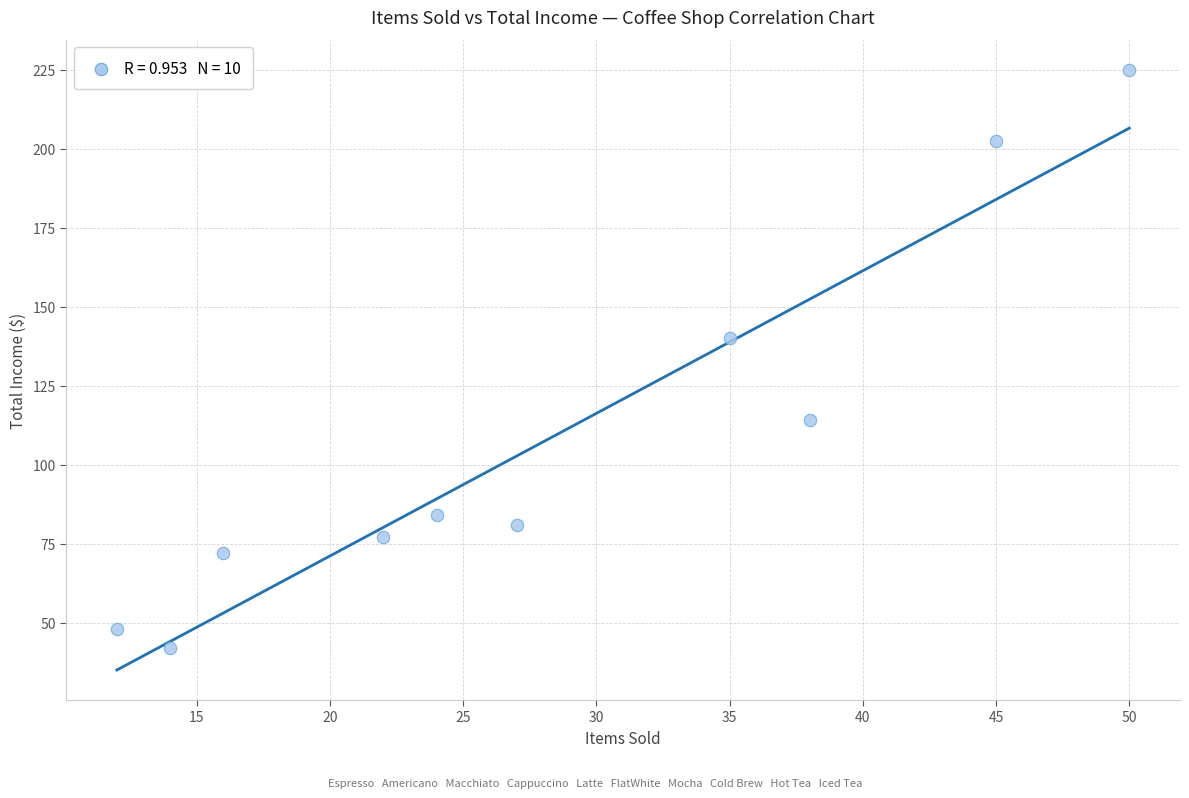

What is the range of X values (max minus min)?

38.0